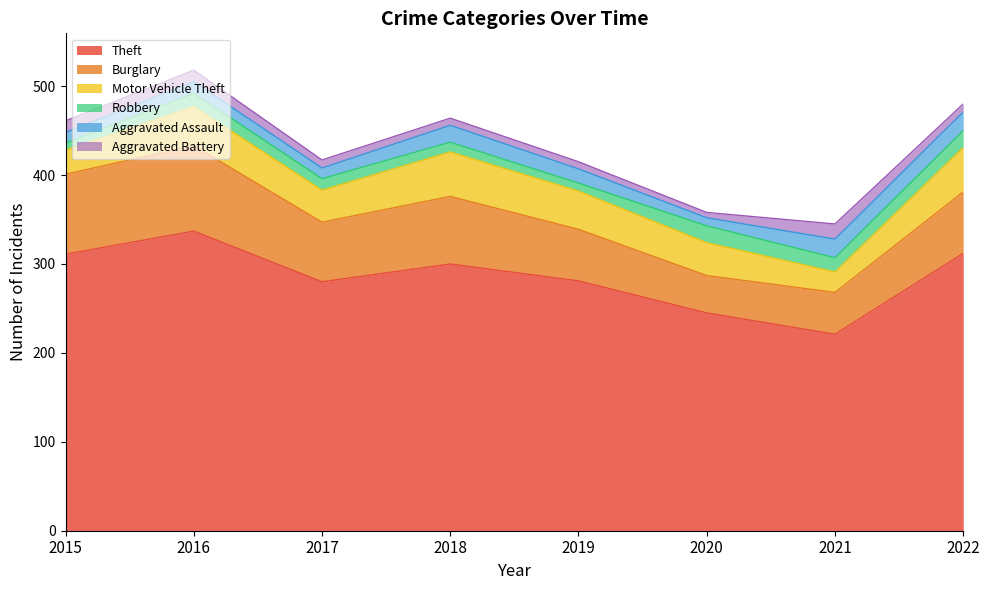

The Robbery series shows 11 at 2018. True or false?

True